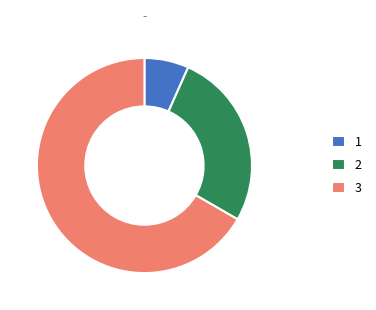

Is it true that 1 is 7% of the pie?

True